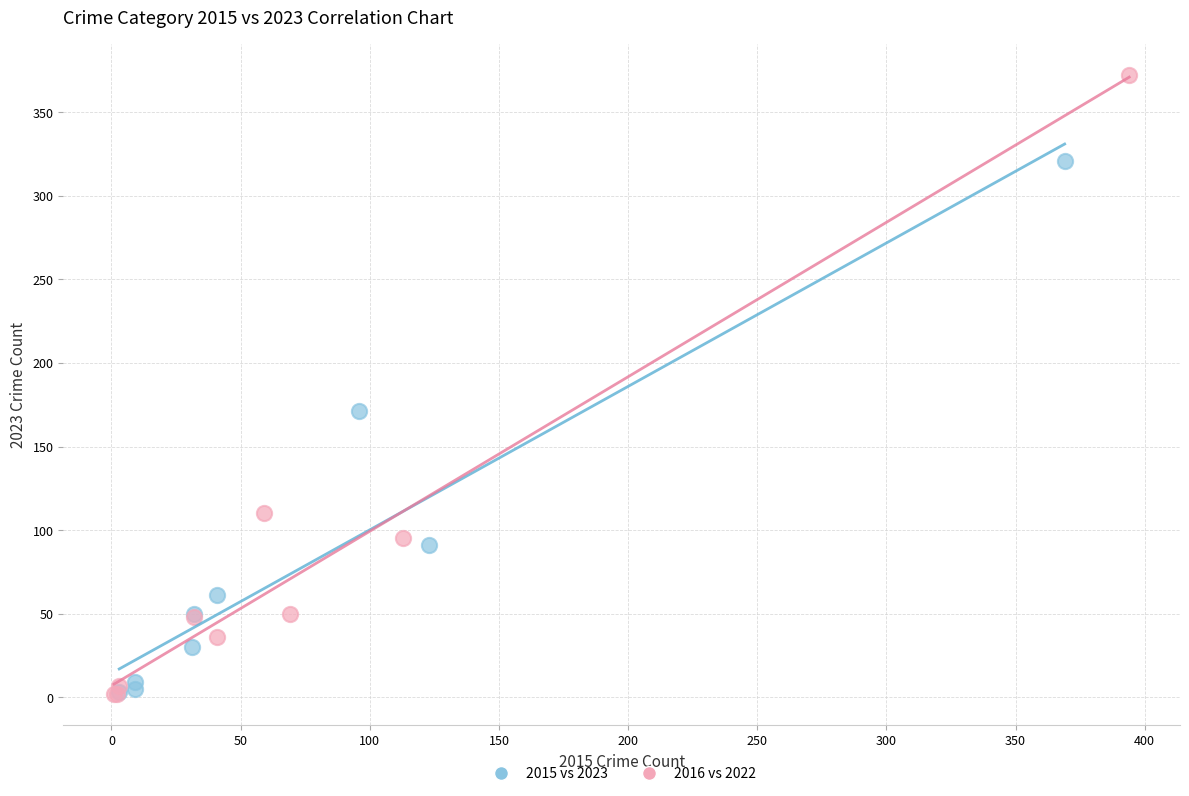

What are all the series names shown in the legend?

2015 vs 2023, 2016 vs 2022